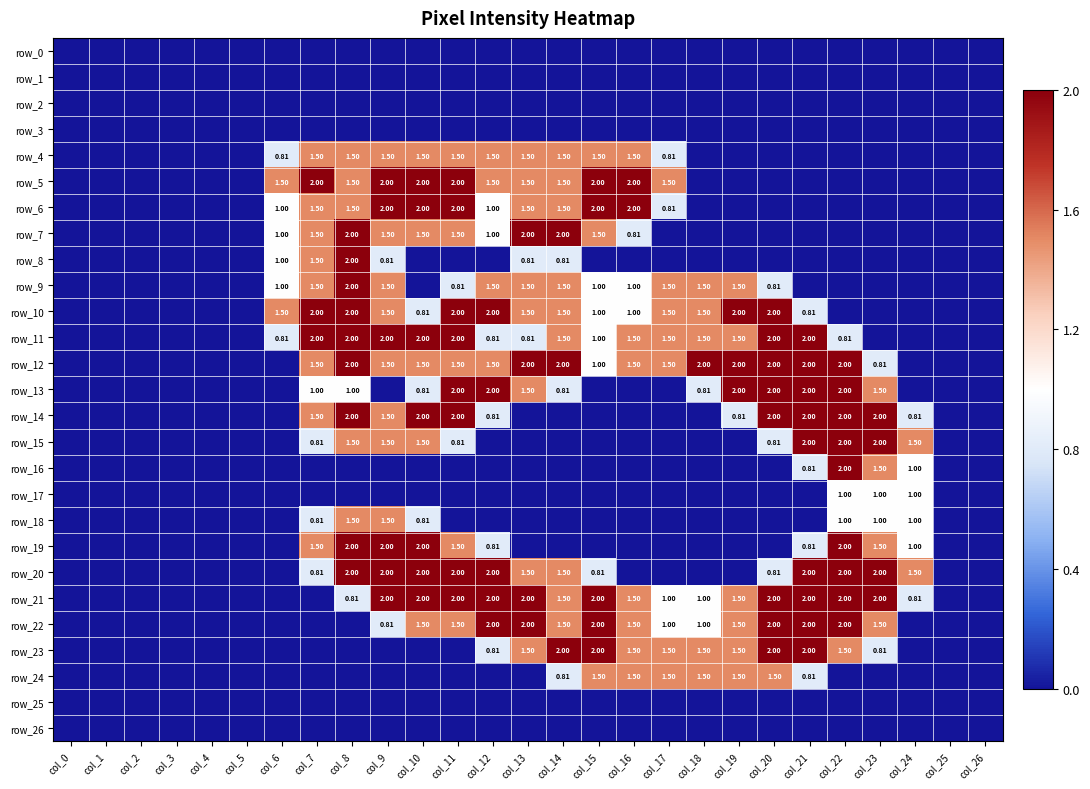

The row_18 series shows -0.5 at col_6. True or false?

False